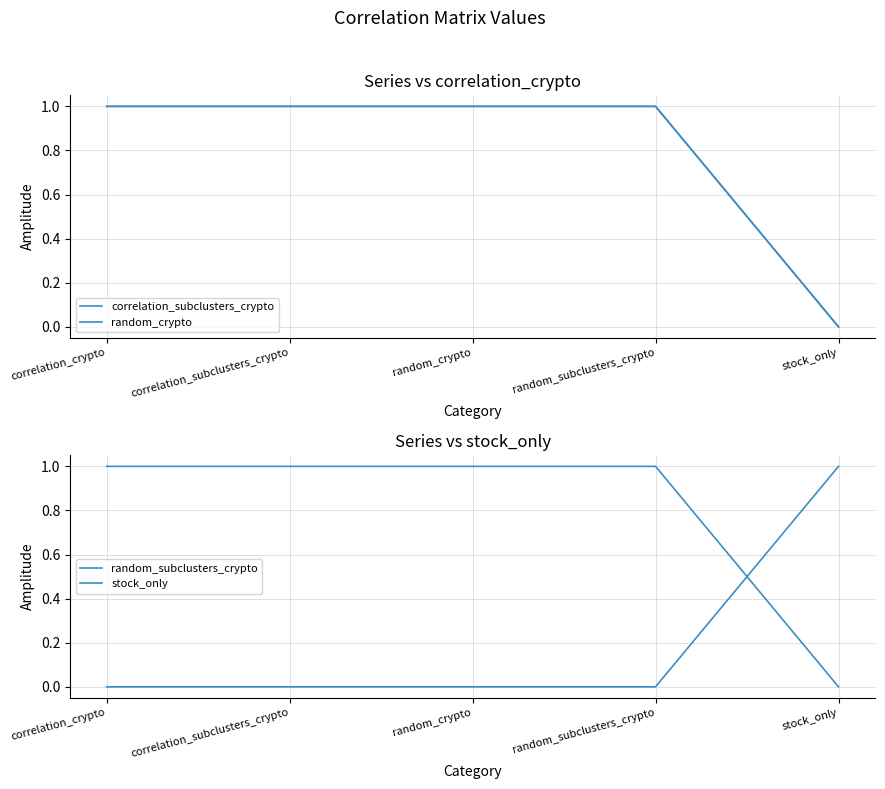

What is the total value across all series at correlation_crypto?

3